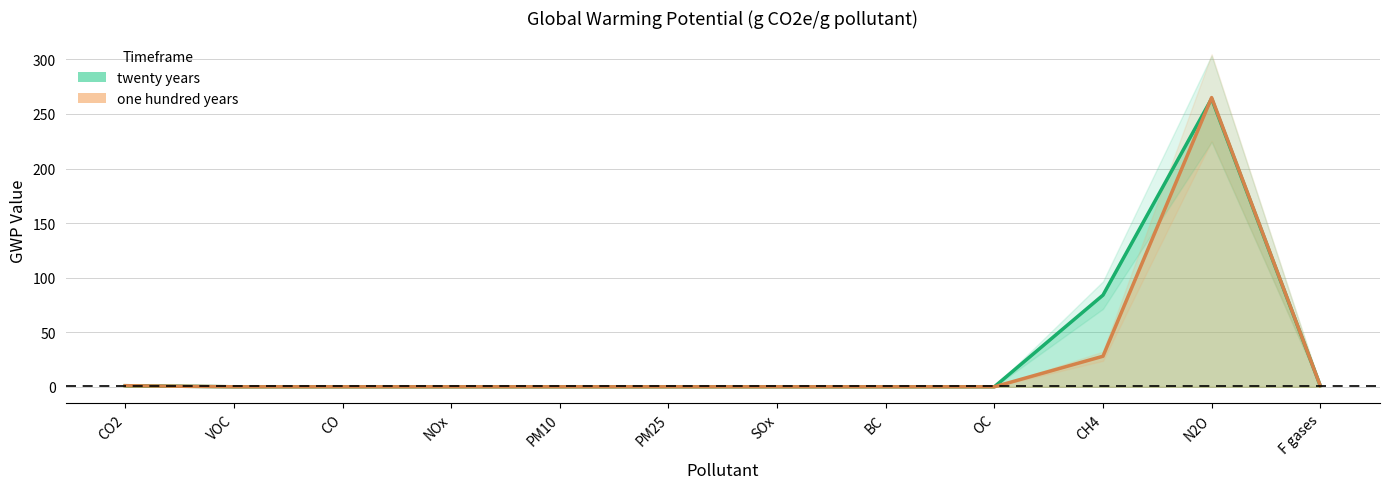

Reading left to right, list all the values displayed in this chart.

twenty years: CO2=1	VOC=0	CO=0	NOx=0	PM10=0	PM25=0	SOx=0	BC=0	OC=0	CH4=84	N2O=264	F gases=1
one hundred years: CO2=1	VOC=0	CO=0	NOx=0	PM10=0	PM25=0	SOx=0	BC=0	OC=0	CH4=28	N2O=265	F gases=1